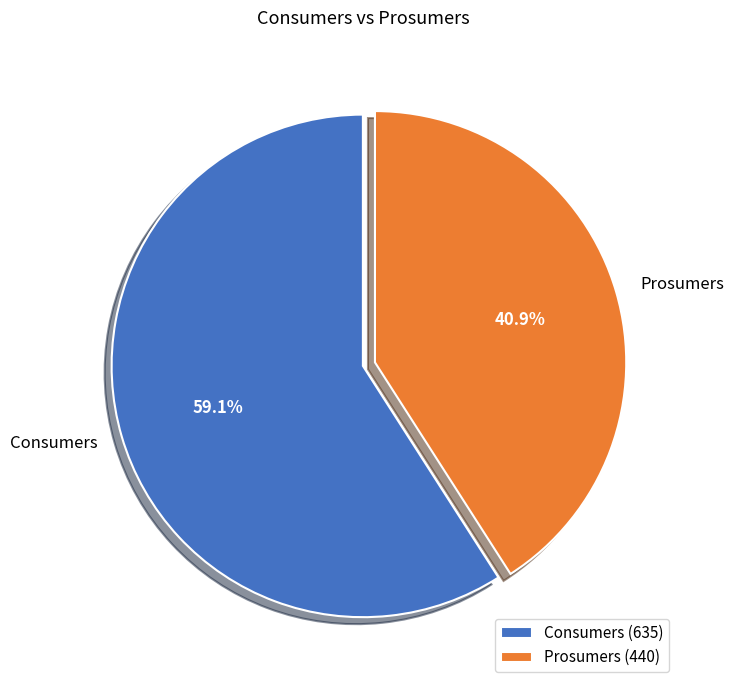

How many segments does this pie chart have?

2